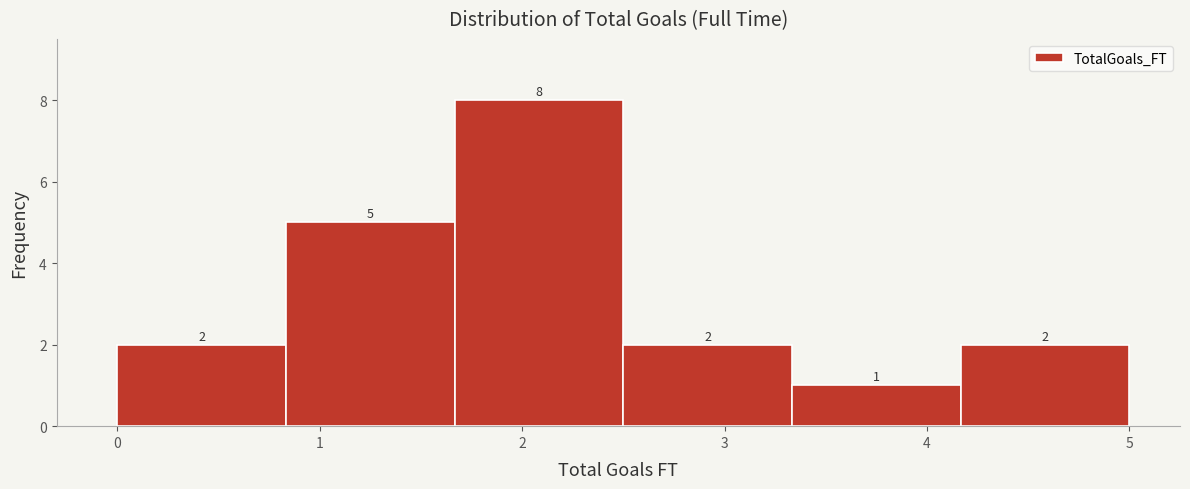

Reading left to right, list every bar in this chart as the range it spans on the x-axis followed by its height. The bar edges are not printed on the chart, so give them approximately, as read against the axis.

0.0 to 0.8: 2
0.8 to 1.7: 5
1.7 to 2.5: 8
2.5 to 3.3: 2
3.3 to 4.2: 1
4.2 to 5.0: 2